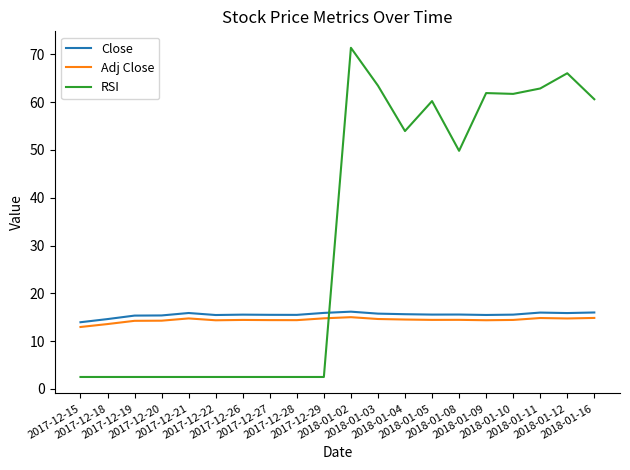

What is the greatest value displayed?

71.4